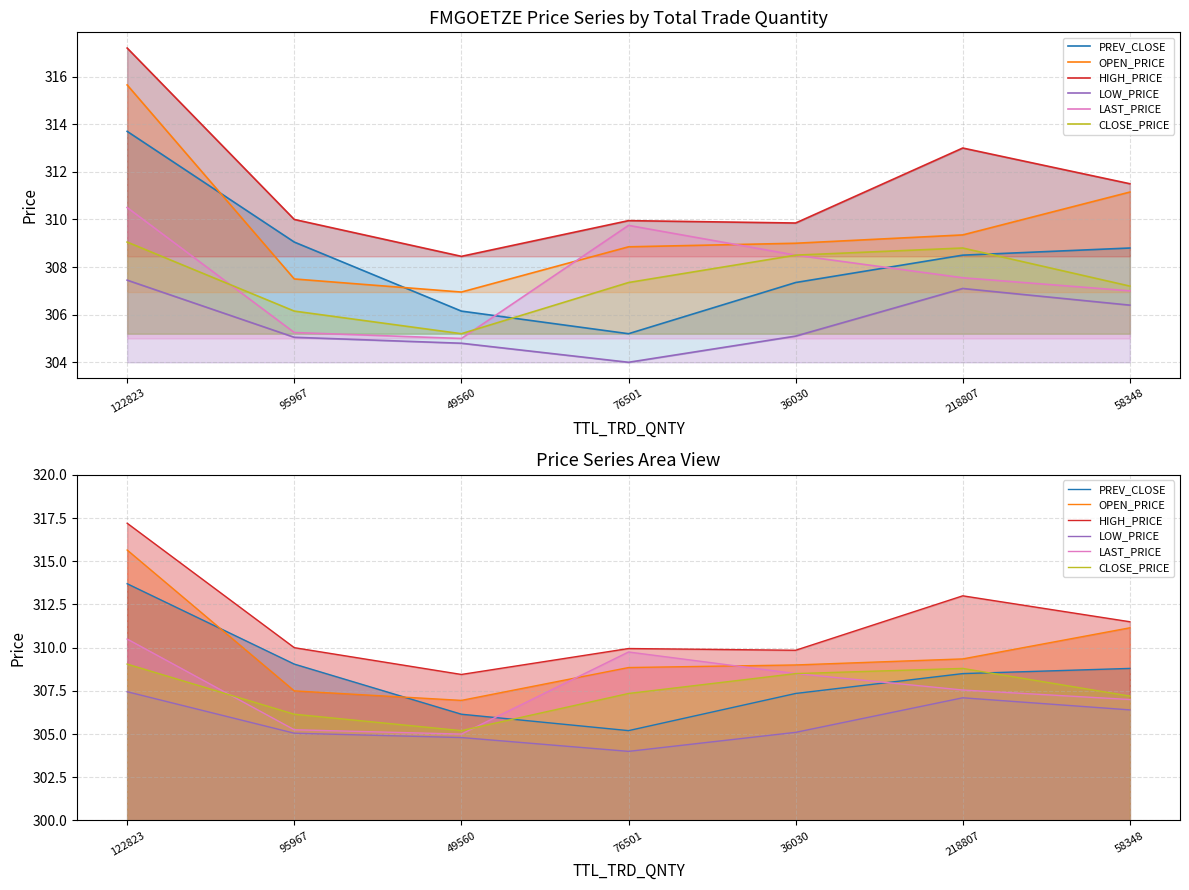

What is the total value across all series at 122823?

1873.5